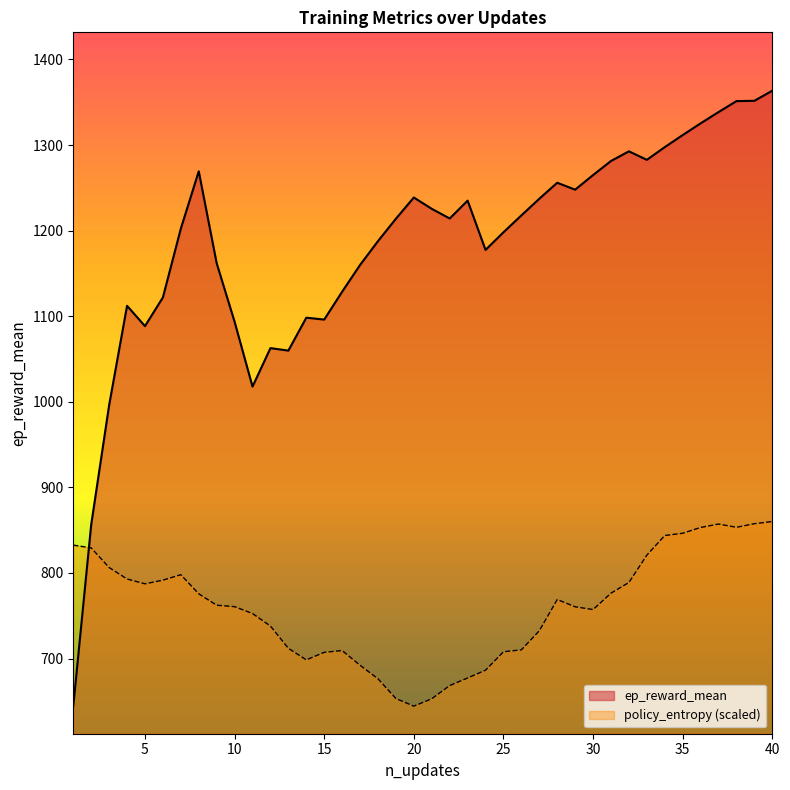

How many interior local peaks does the policy_entropy series have?

4